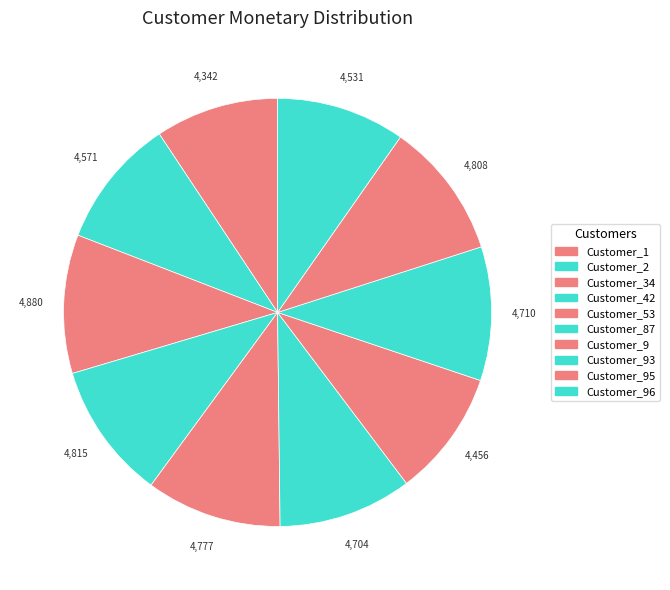

Between Customer_53 and Customer_42, which is larger?

Customer_42